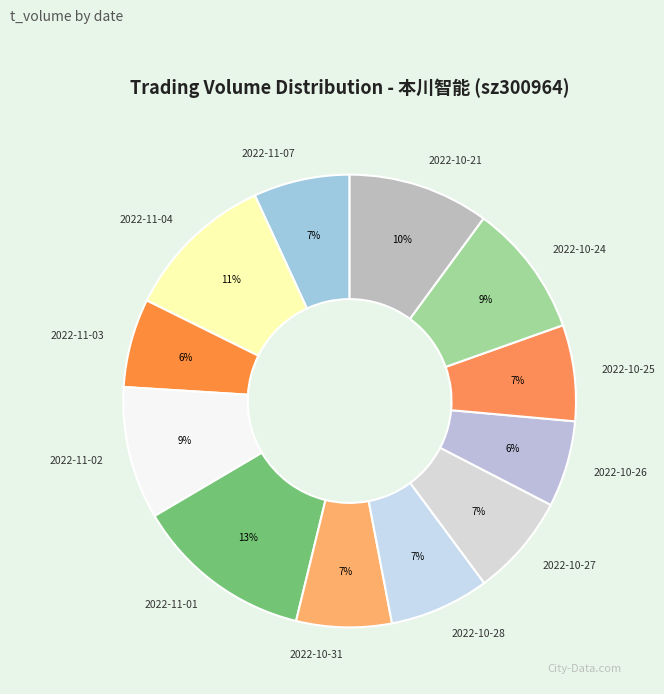

Which slice is the largest?

2022-11-01